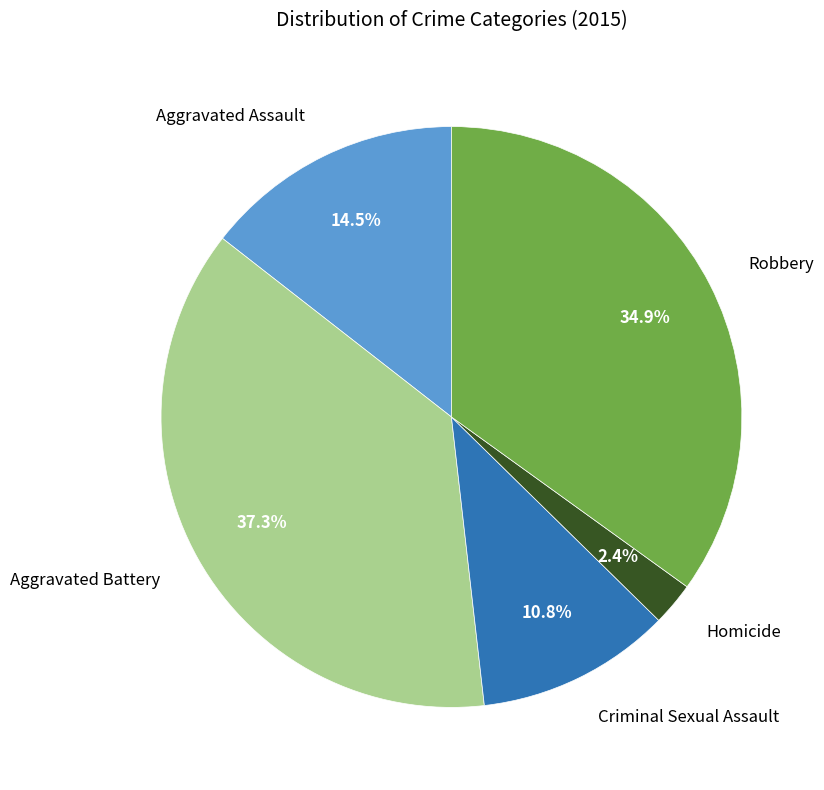

Is there any slice that represents more than half of the pie?

No